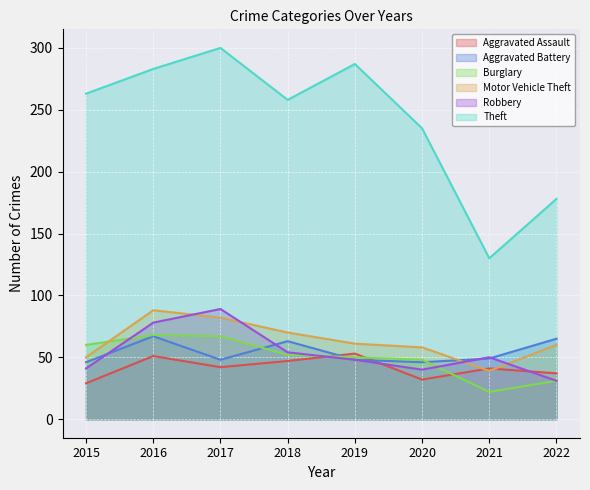

What are all the series names shown in the legend?

Aggravated Assault, Aggravated Battery, Burglary, Motor Vehicle Theft, Robbery, Theft